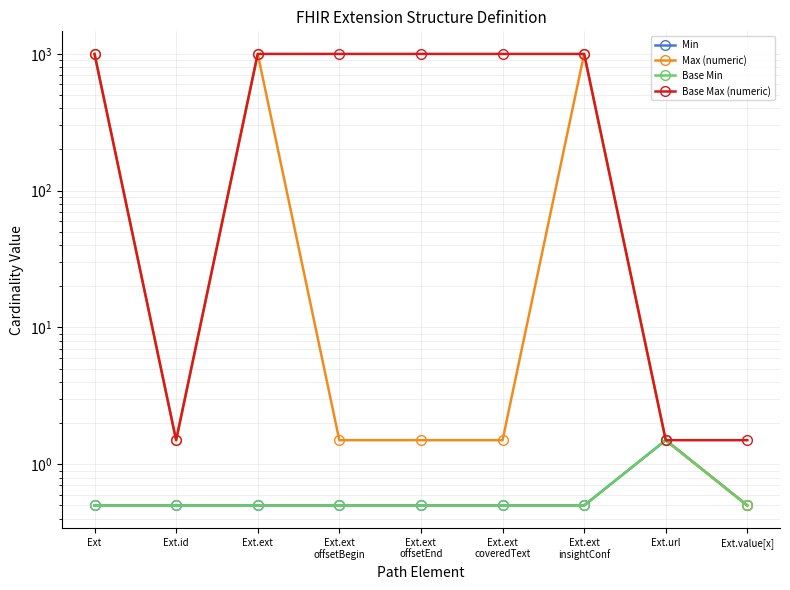

What is the spread (max minus min) of values at Ext.ext
offsetEnd?

999.0